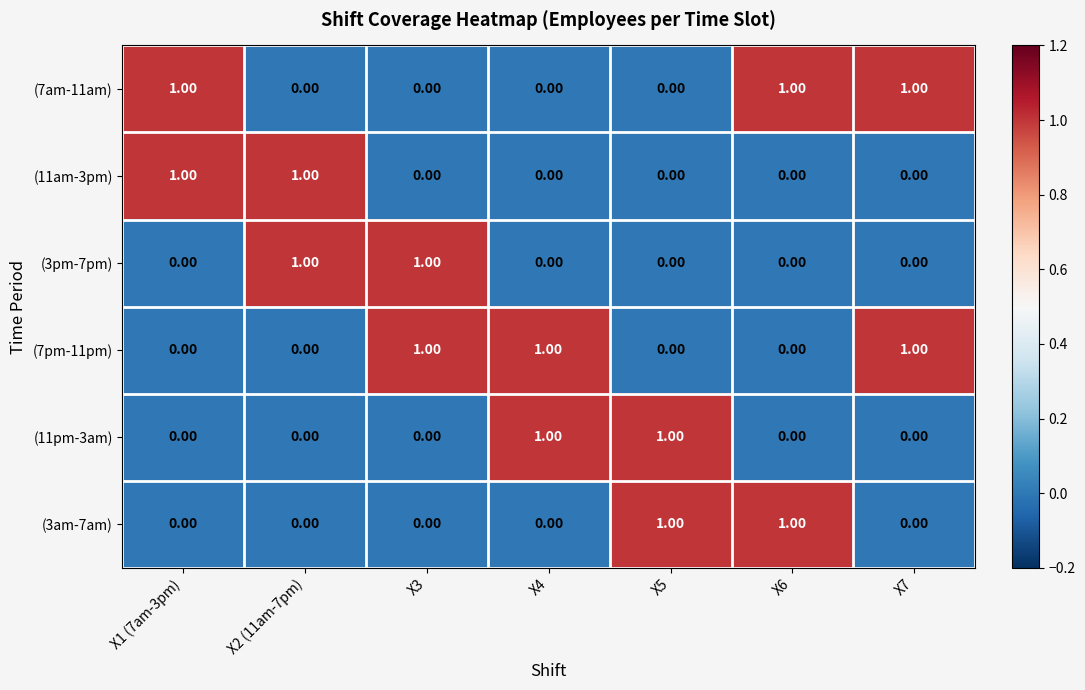

Is the value of (7pm-11pm) at X3 greater than the value of (3pm-7pm) at X5?

Yes